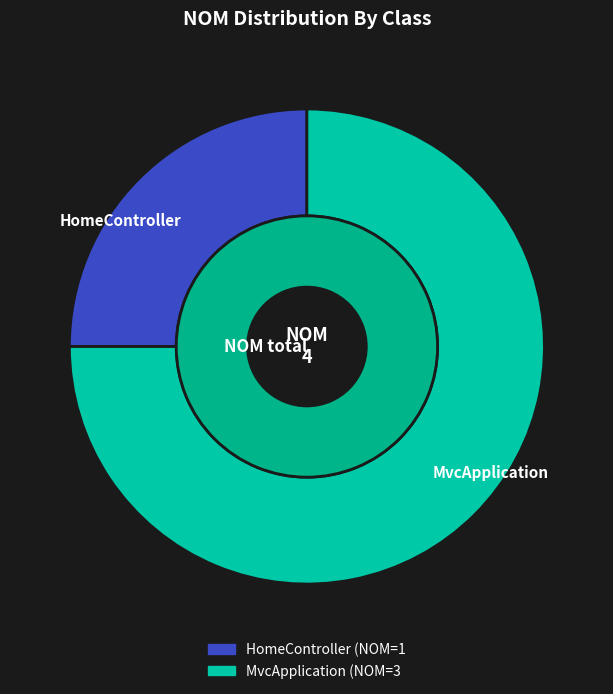

To the nearest percent, what is the combined percentage of HomeController and MvcApplication?

100%